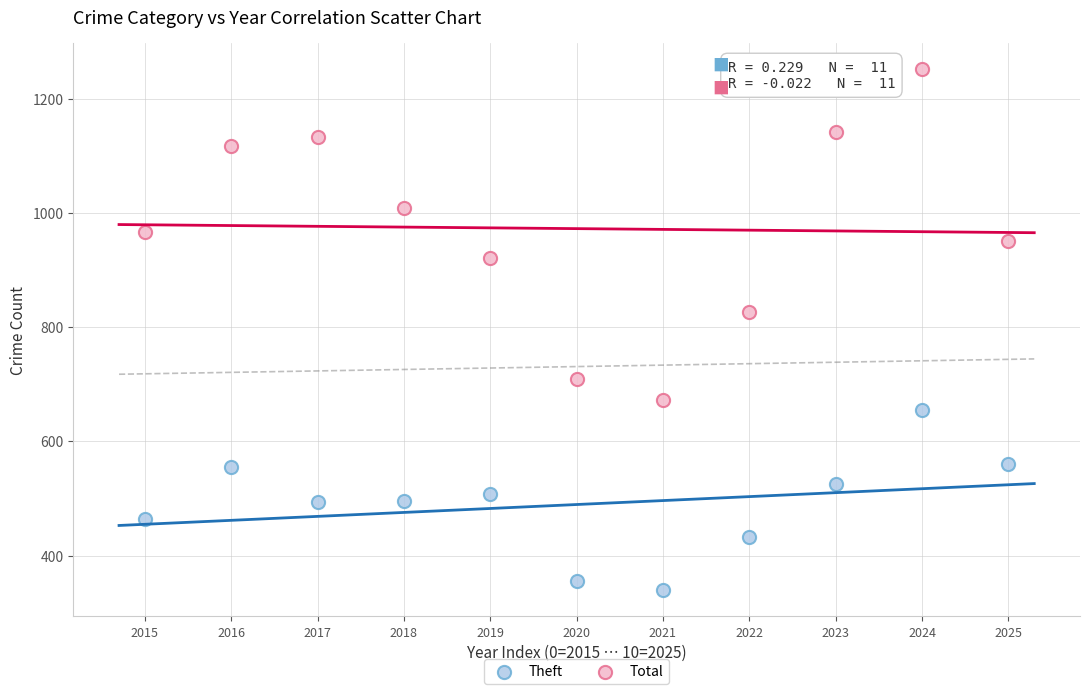

Which series has the widest spread of Y values?

Total